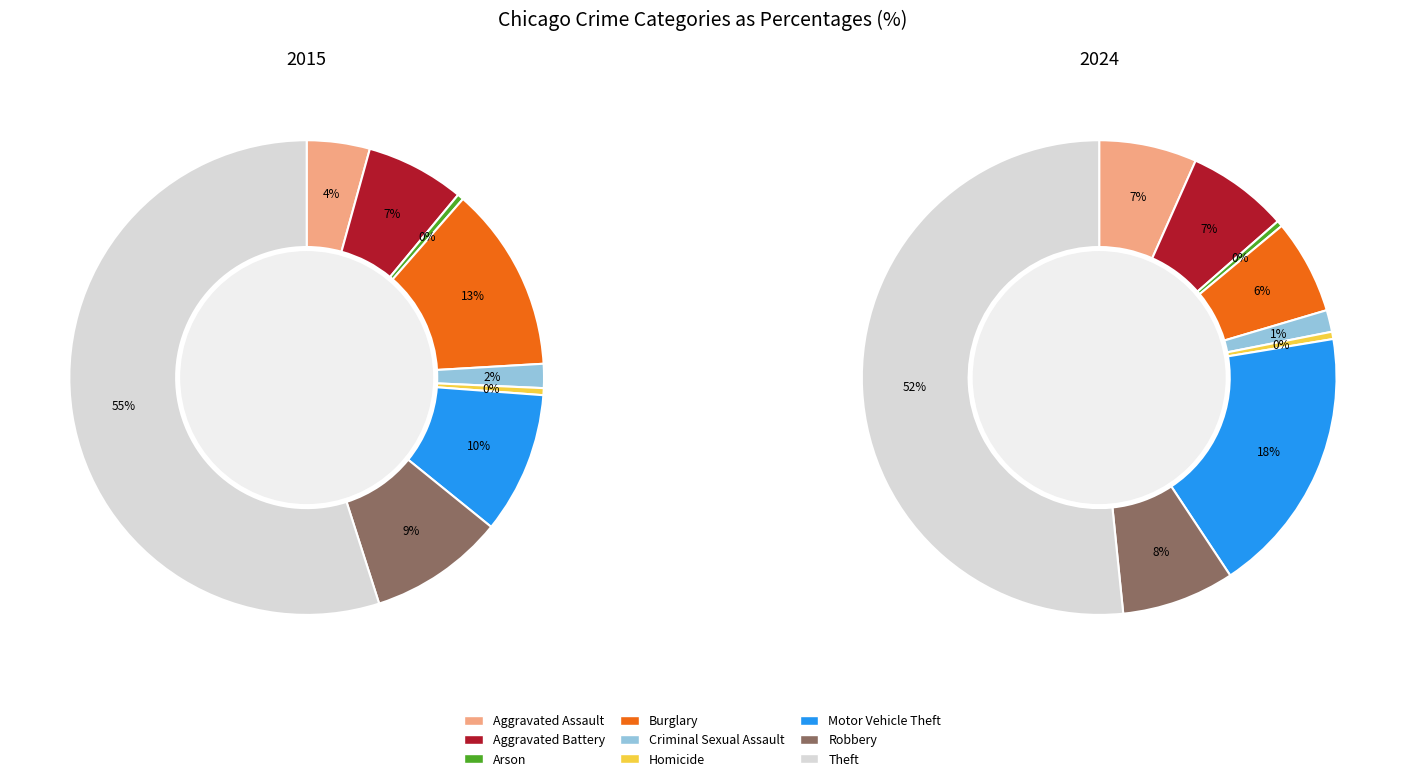

What percentage is NOT represented by Aggravated Assault?

95.7%